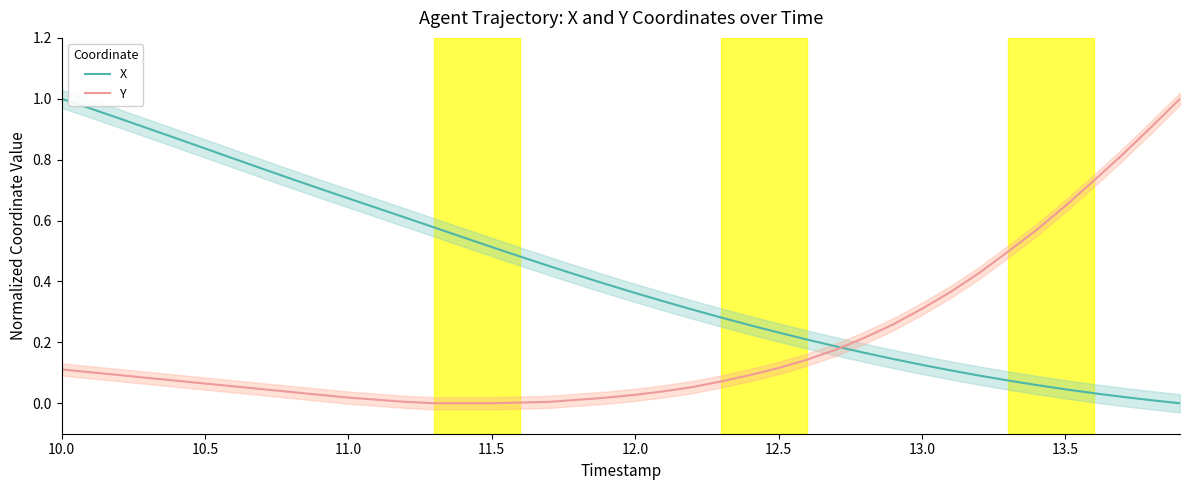

At how many categories does at least one series exceed 0?

40